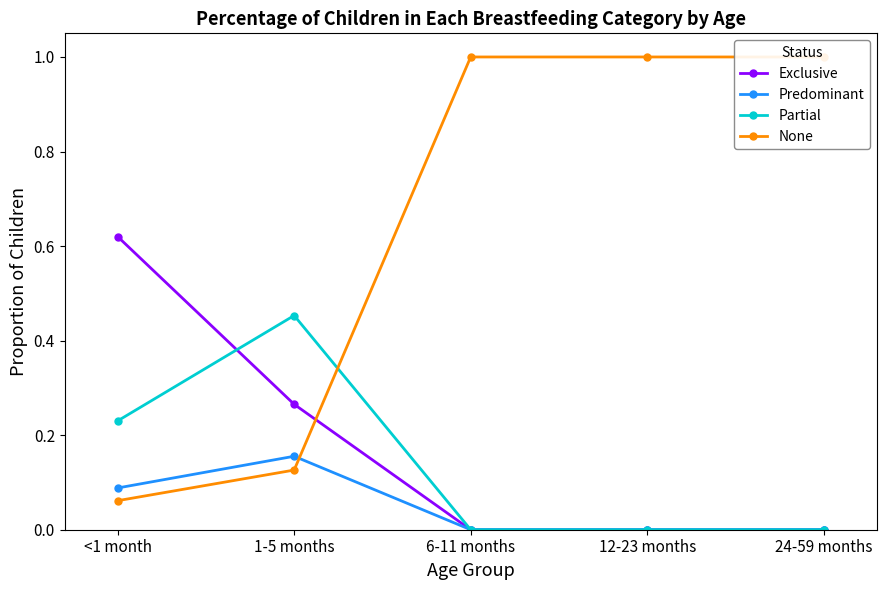

What is the label of the 4th point from the right?

1-5 months